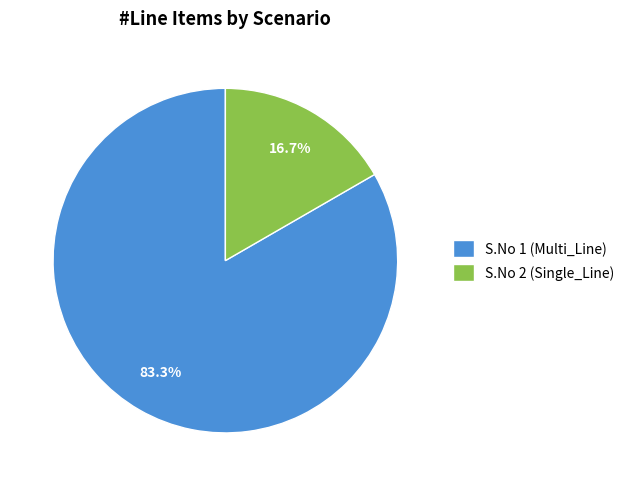

Is it true that S.No 2 (Single_Line) is 17% of the pie?

True